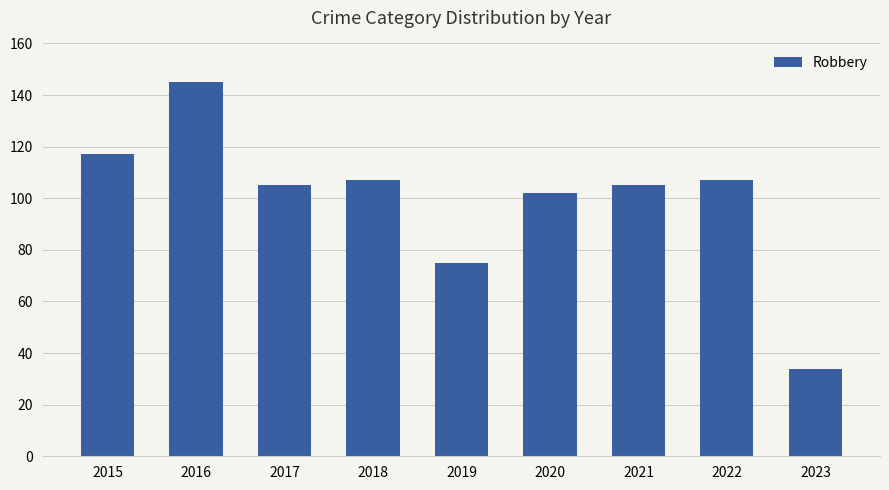

At which label does the data first exceed 105?

2015